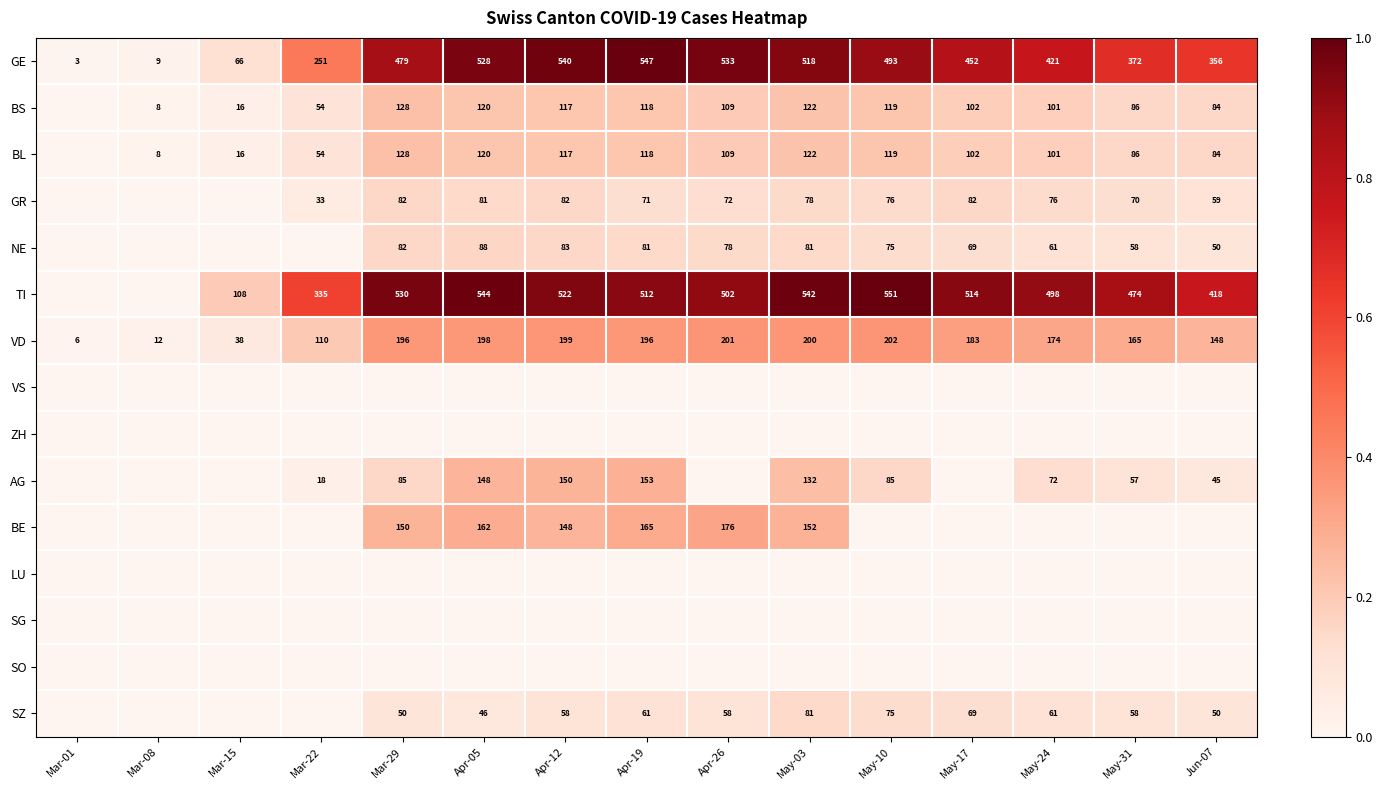

Between Apr-12 and Mar-08, which is larger?

Apr-12